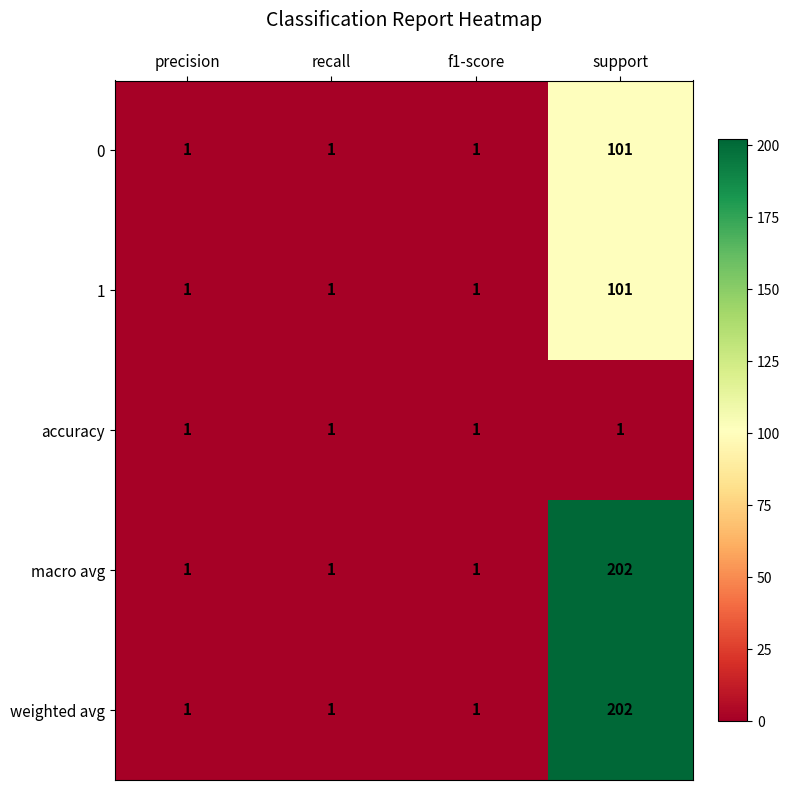

What is the total value across all series at recall?

5